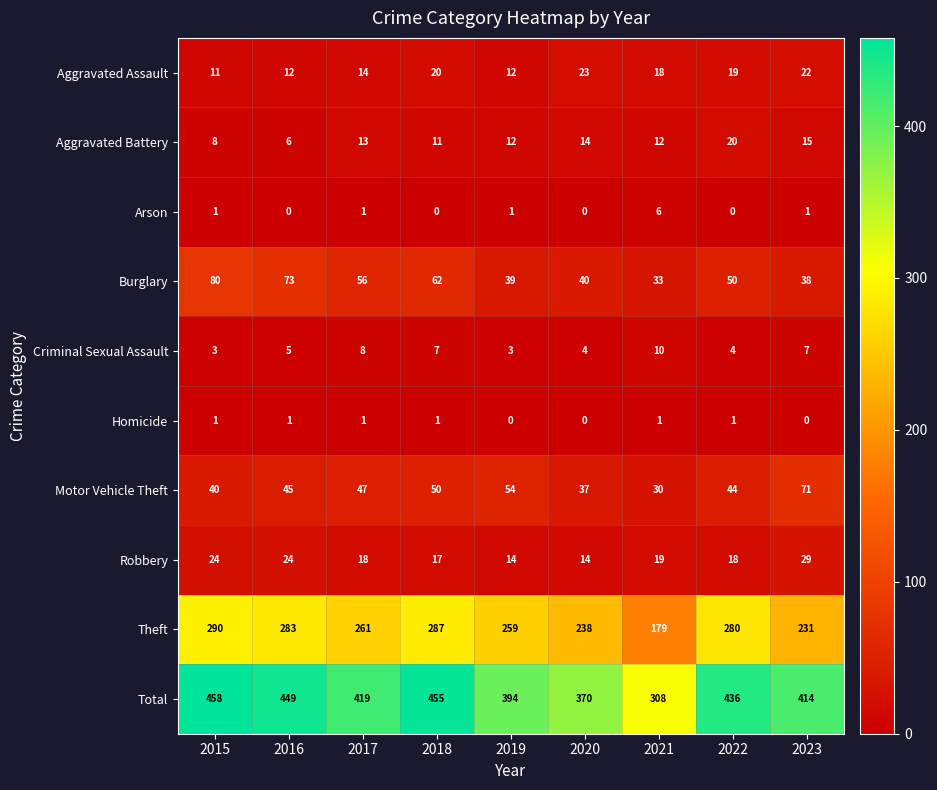

Rank the series at 2022 from highest to lowest value.

Total, Theft, Burglary, Motor Vehicle Theft, Aggravated Battery, Aggravated Assault, Robbery, Criminal Sexual Assault, Homicide, Arson